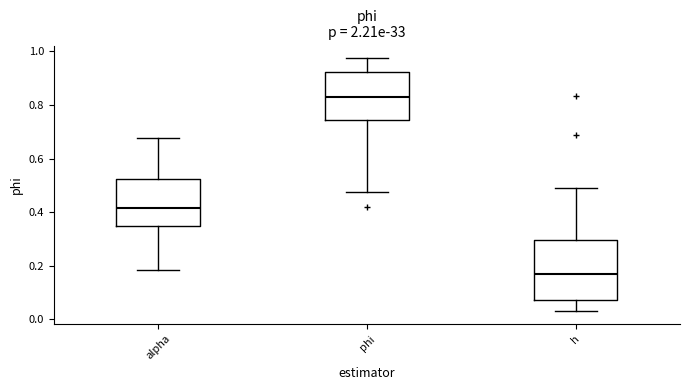

Reading left to right, read every box against the y-axis: the position of its median line, the range the box covers, and the ends of its whiskers. The values are not printed on the chart, so give them approximately, as read against the axis.

alpha: median 0.42, box 0.34 to 0.52, whiskers 0.18 to 0.68
phi: median 0.82, box 0.74 to 0.92, whiskers 0.48 to 0.98
h: median 0.18, box 0.08 to 0.30, whiskers 0.02 to 0.48